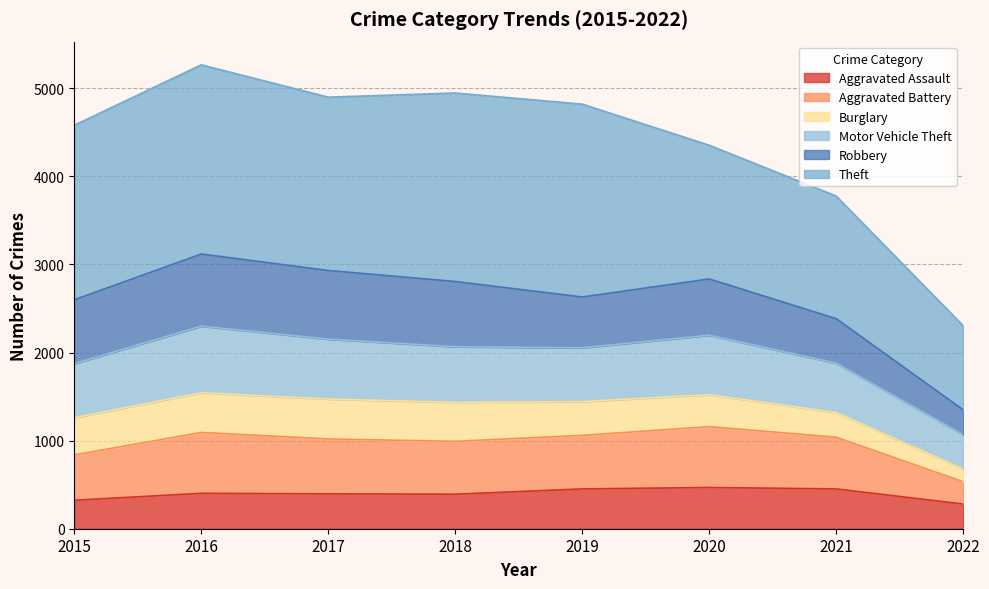

The Aggravated Assault series shows 104 at 2019. True or false?

False